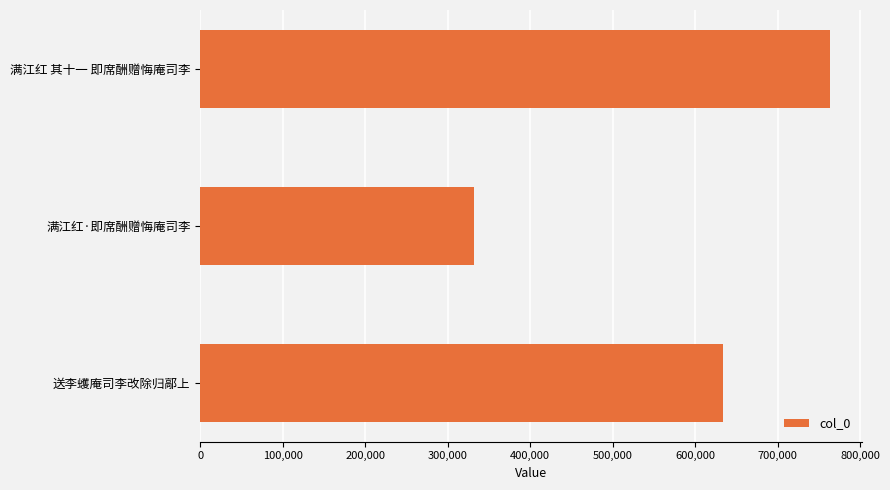

How many data points are less than 634071?

1